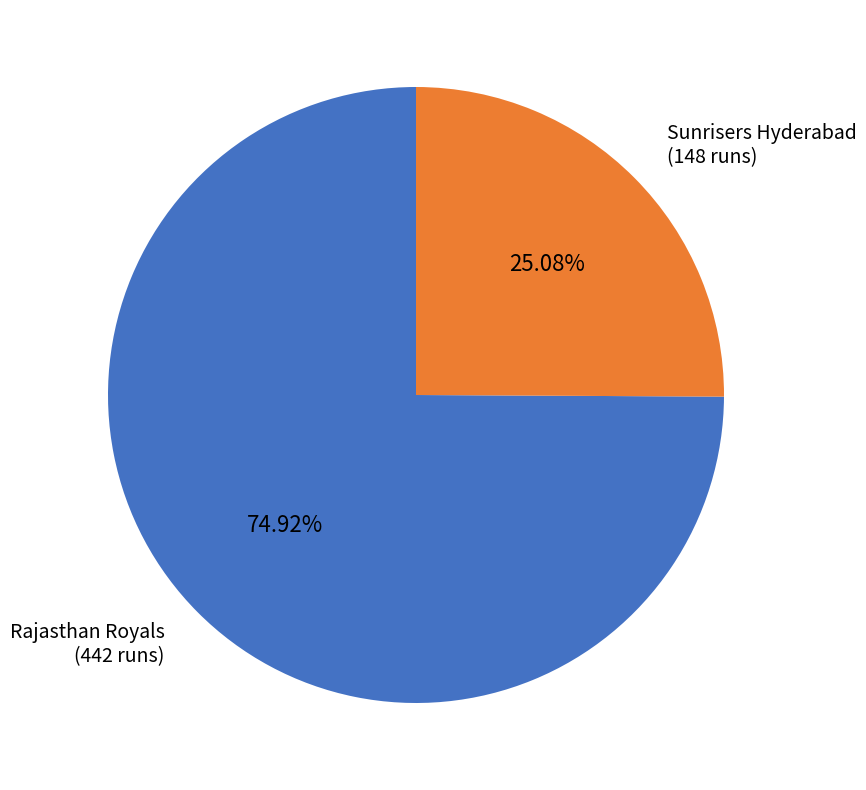

Does any single category account for the majority?

Yes